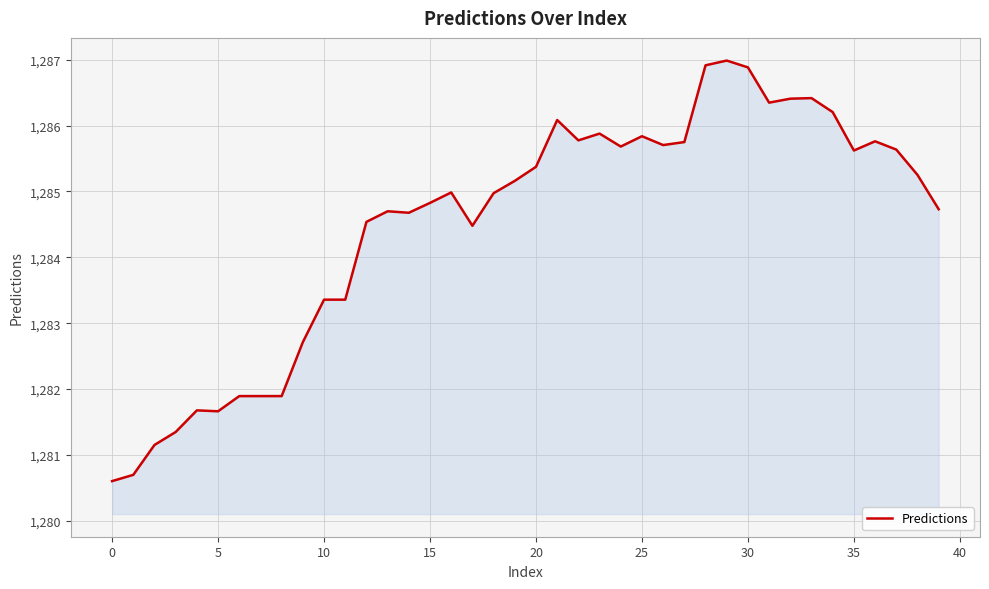

What is the difference between the maximum and minimum values?

6.4